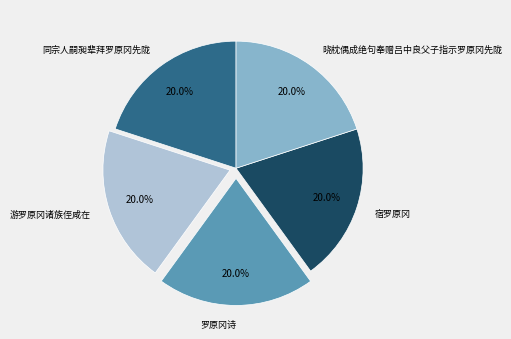

To the nearest percent, what is the average slice percentage?

20%